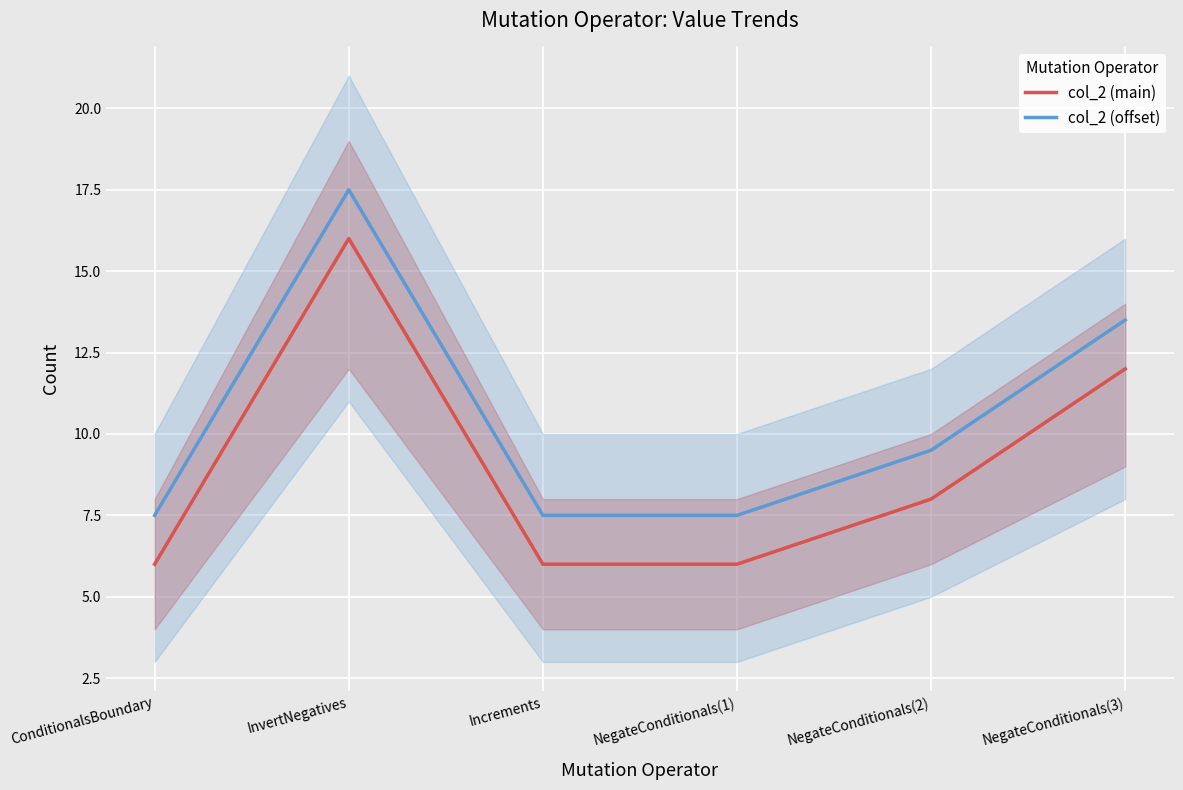

Which label corresponds to the smallest value in the chart?

ConditionalsBoundary